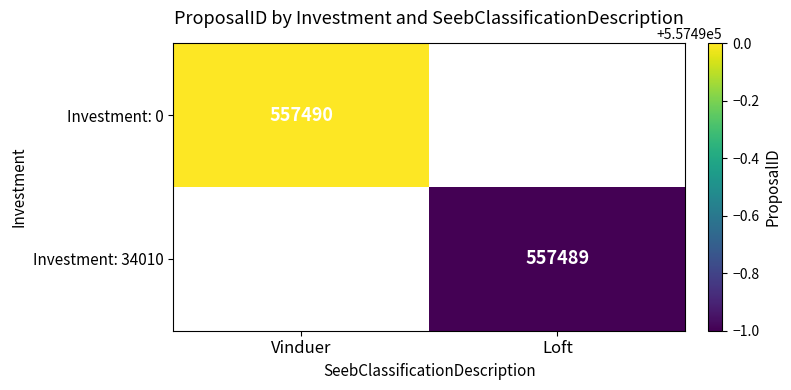

True or false: Investment: 34010 has a value of 386224 at Loft.

False